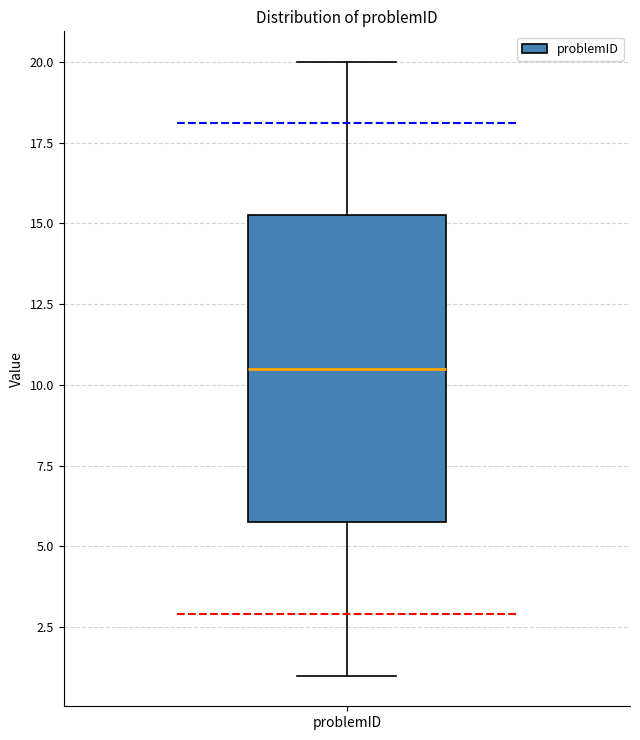

Where is the lower edge of the box for problemID on the y-axis? The values are not printed on the chart, so give them approximately, as read against the axis.

6.0